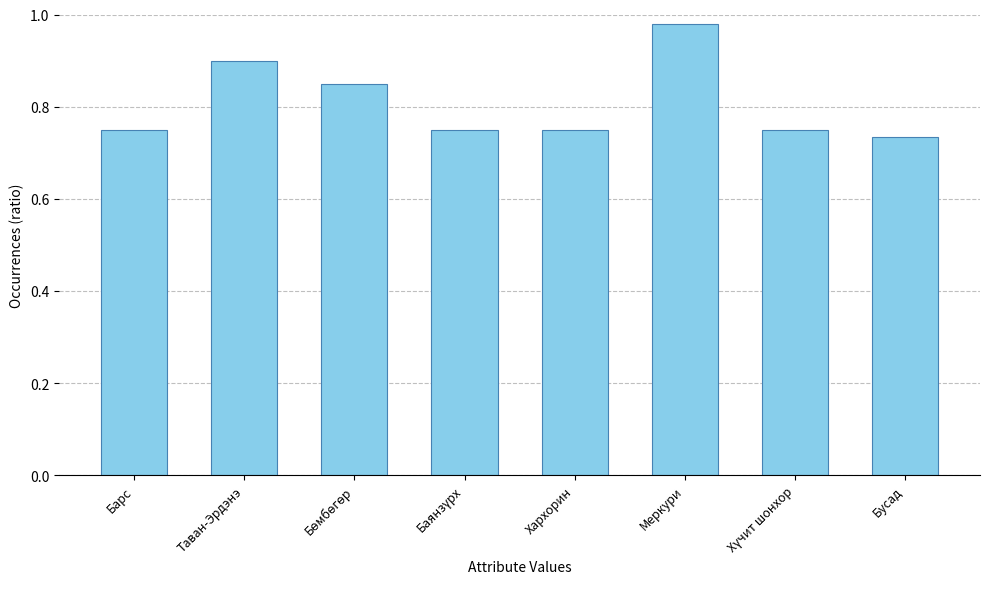

Is it true that the value at Таван-Эрдэнэ is 0.6?

False